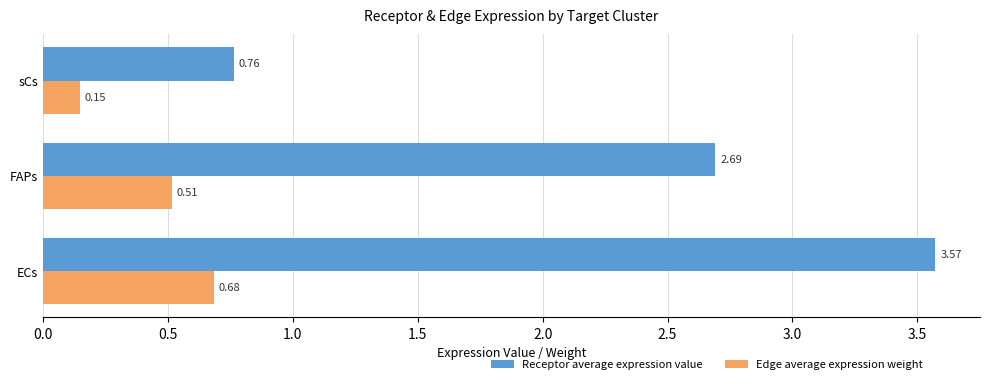

What is the sum of all Receptor average expression value values?

7.0